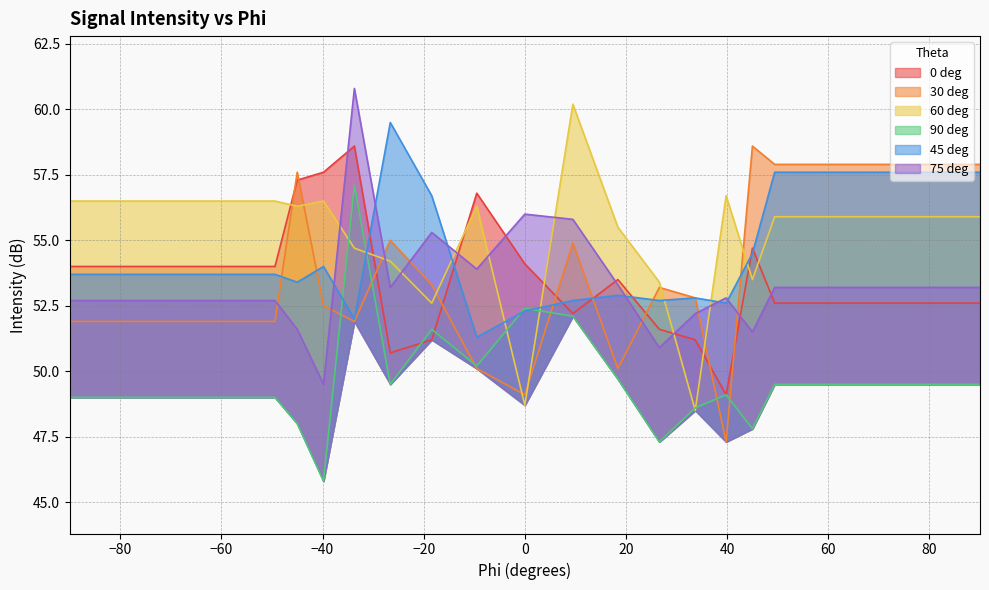

Which category has the highest value across all series?

-33.7